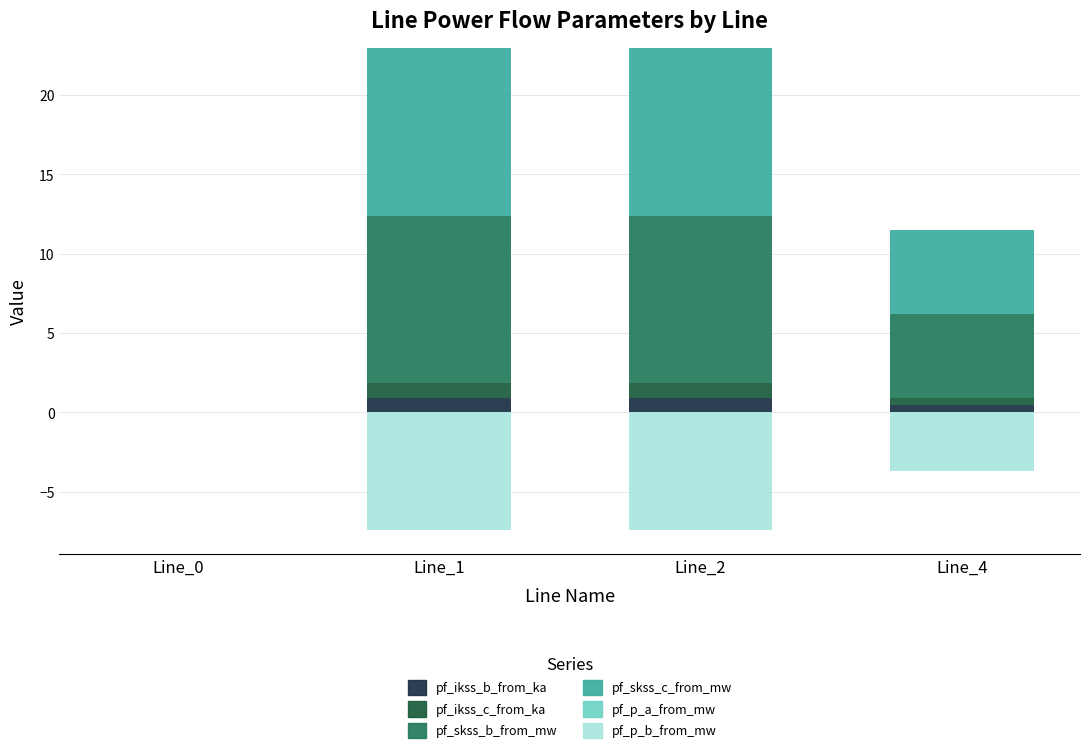

Count the number of categories in the chart.

4